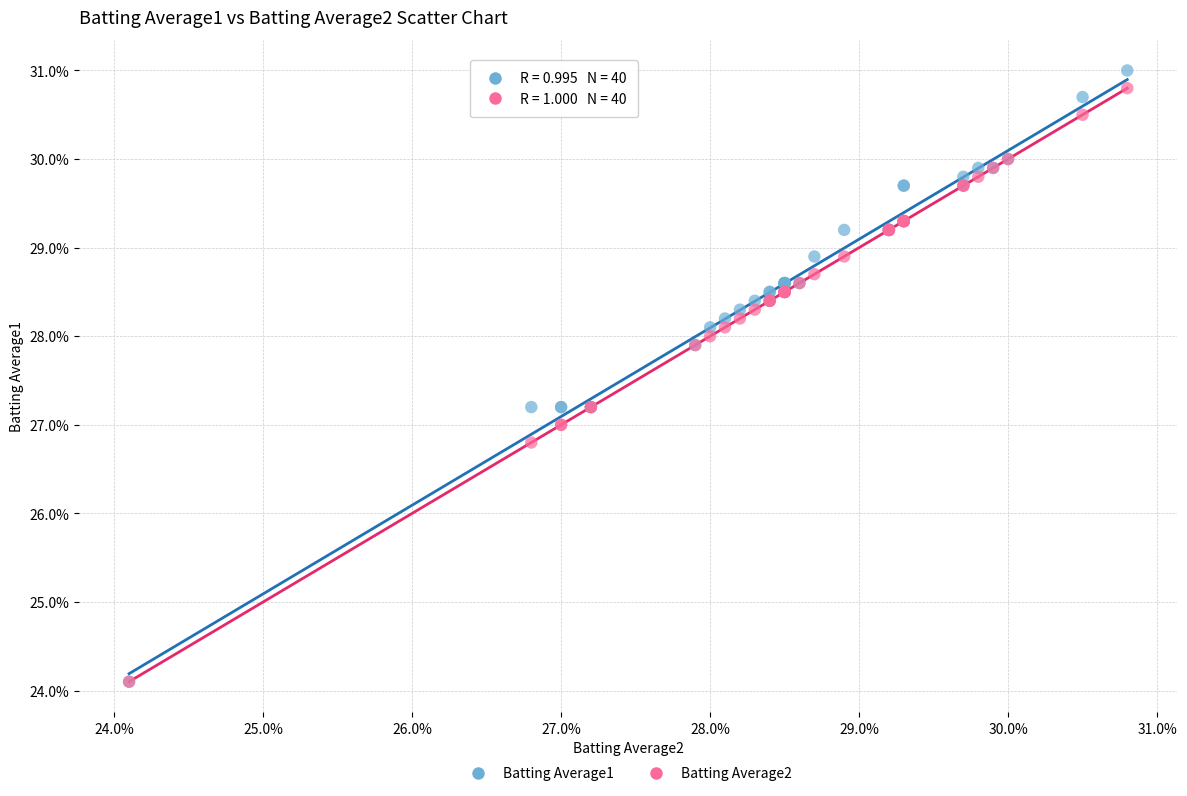

What are all the series names shown in the legend?

Batting Average1, Batting Average2